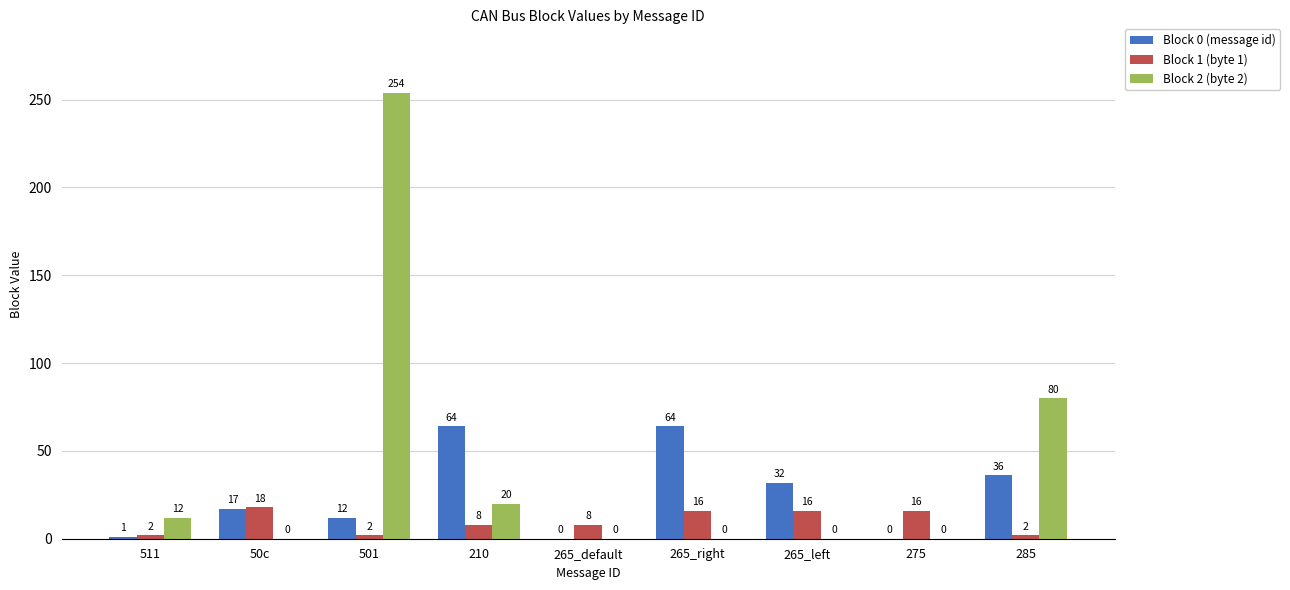

What is the spread (max minus min) of values at 275?

16